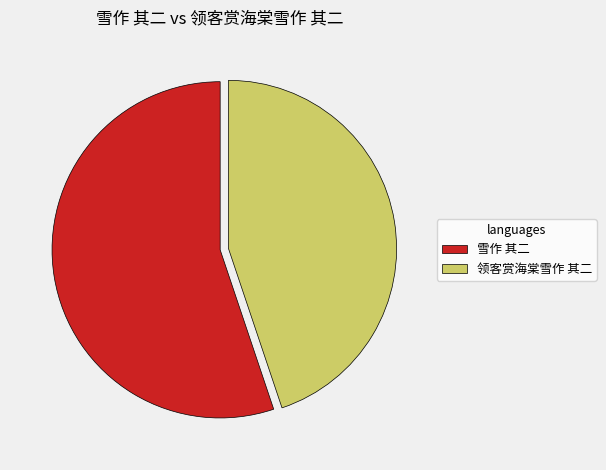

The 雪作 其二 slice represents 55% of the pie. True or false?

True